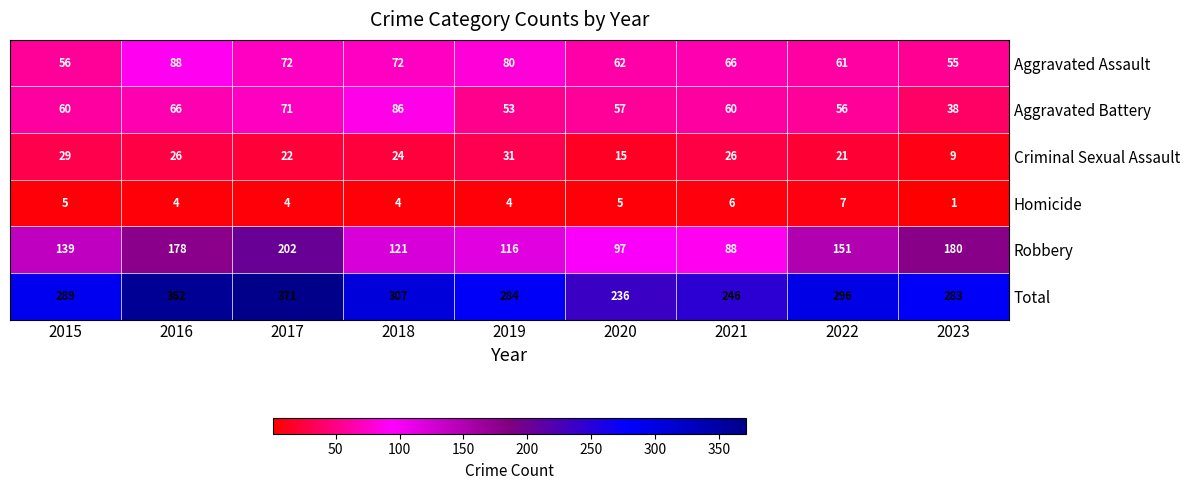

What is the total value across all series at 2020?

472